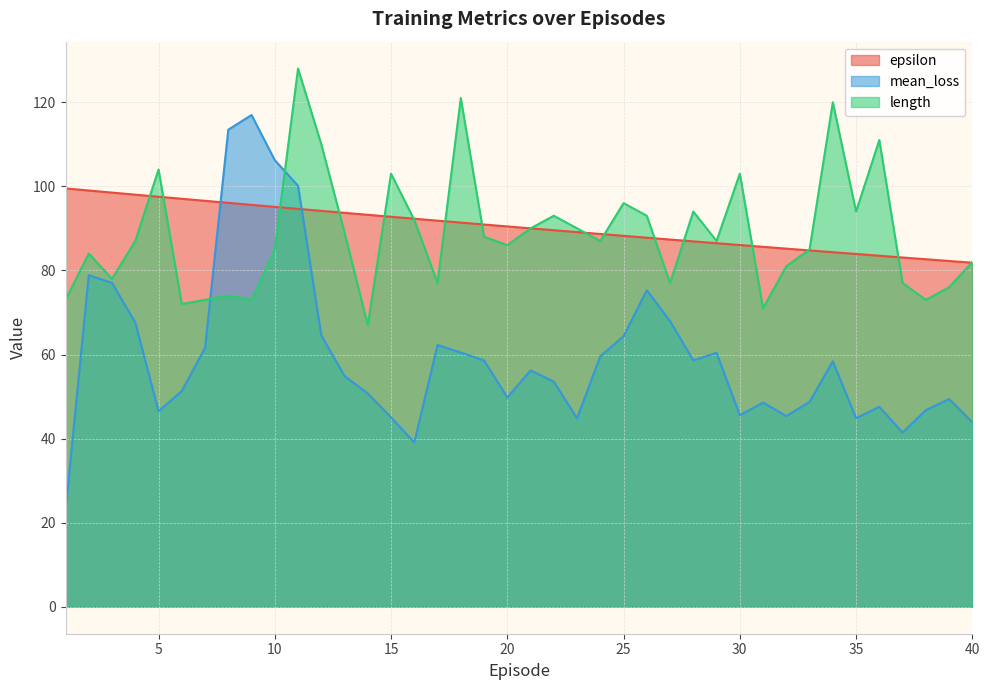

True or false: epsilon has a value of 94.2 at 12.

True